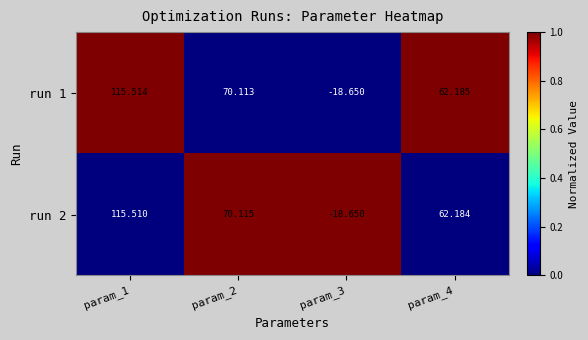

Is the value of run 2 at param_1 greater than the value of run 1 at param_2?

Yes